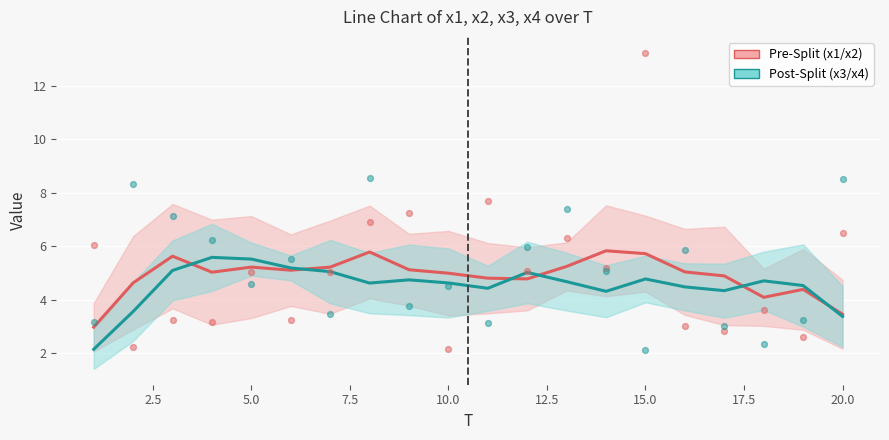

Is the value of x1 (Pre group) at 11 greater than the value of x3 (Post group) at 10?

Yes